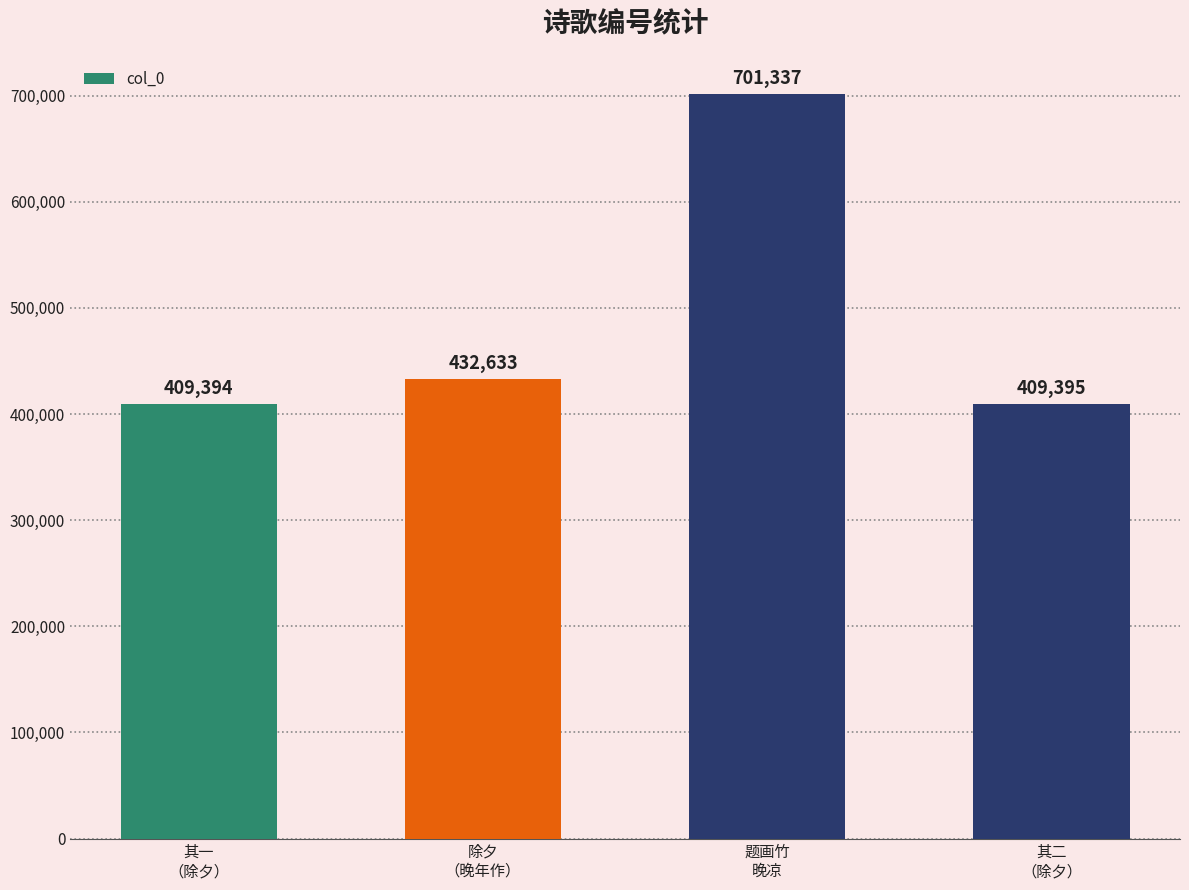

What is the difference between the maximum and second lowest values?

291942